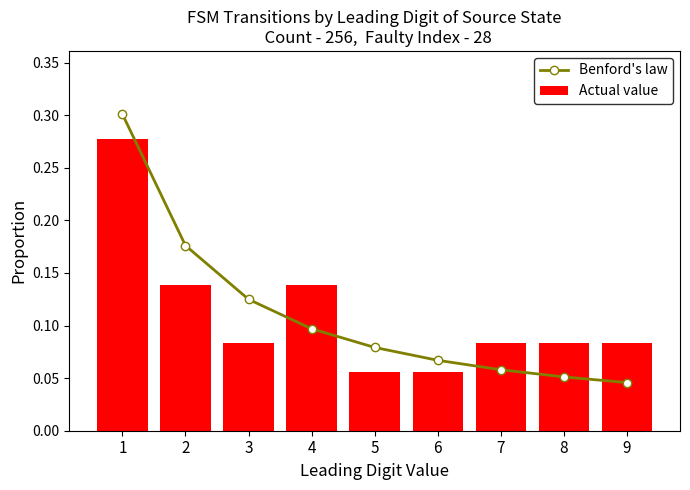

The Benford's law series shows 0.1 at 7. True or false?

True